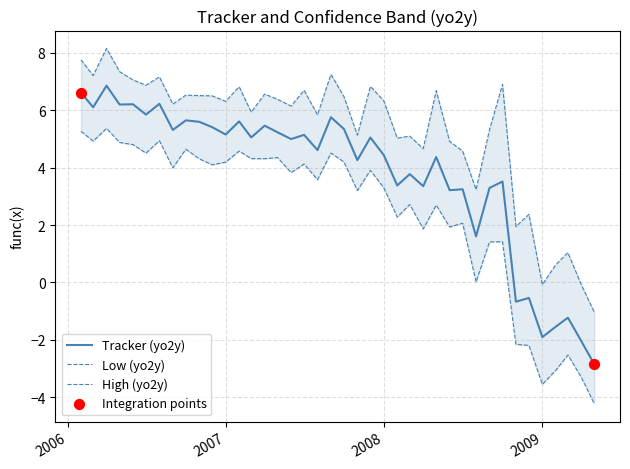

Which series has the largest total across all categories?

High (yo2y)